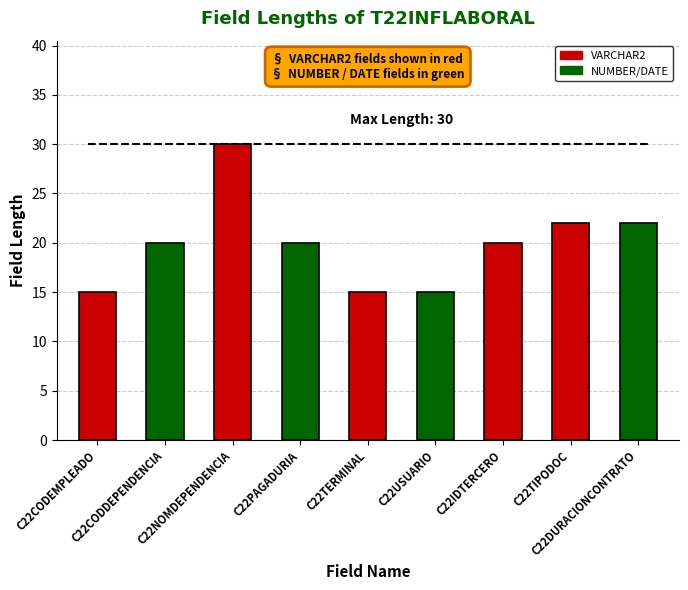

What is the label of the 9th bar from the right?

C22CODEMPLEADO